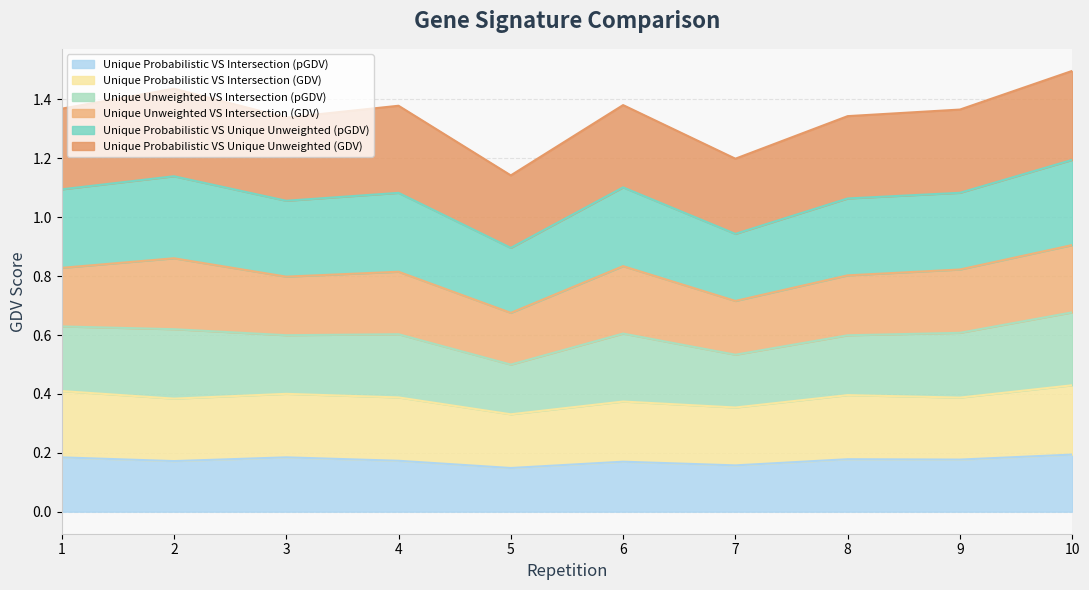

Between 1 and 8, which series saw the biggest shift?

Unique Probabilistic VS Unique Unweighted (pGDV)